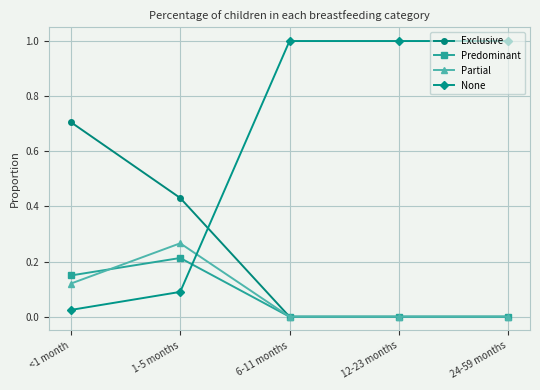

Which series has the largest total across all categories?

None